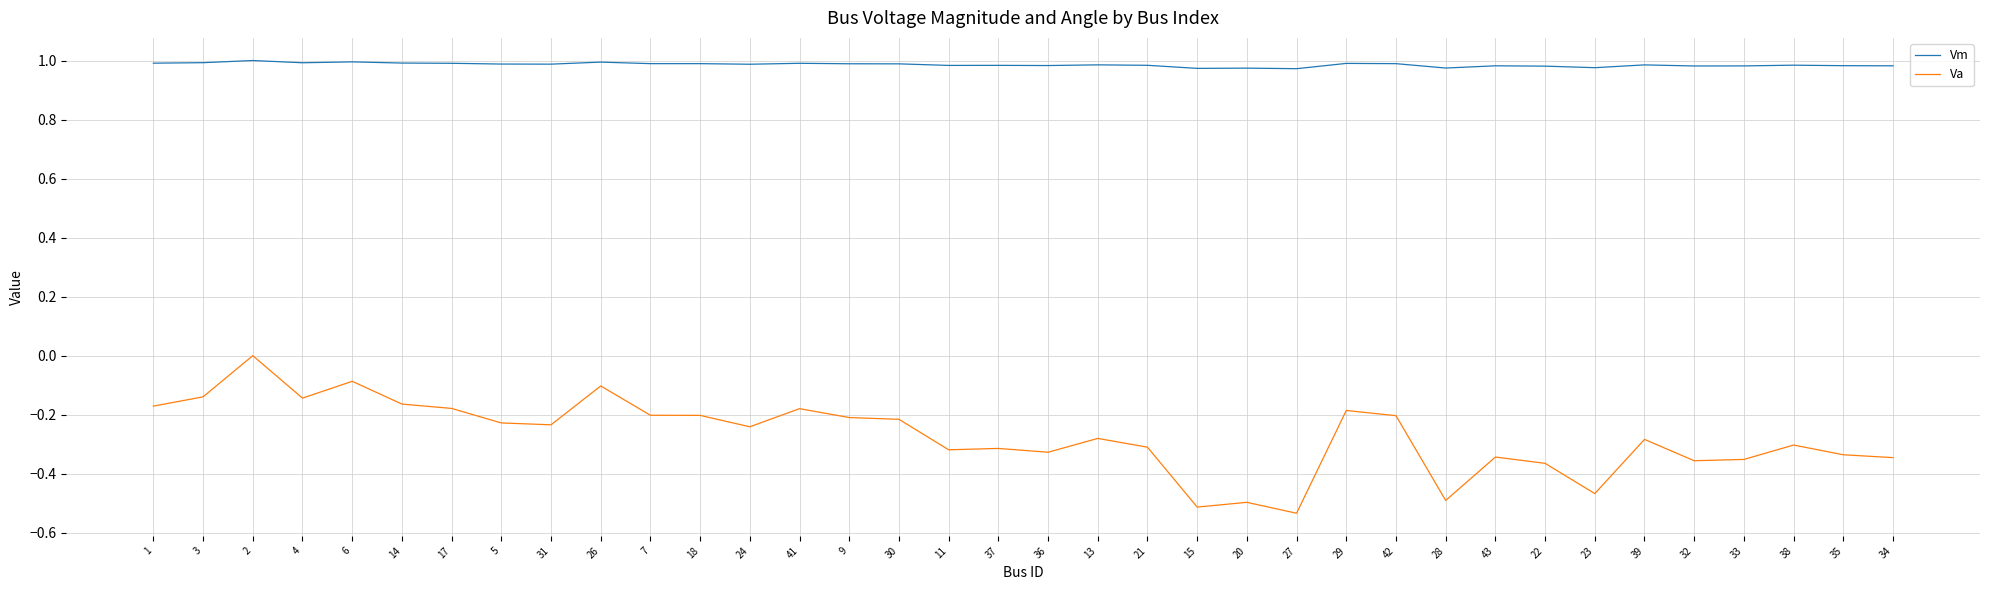

Which series has the widest spread of values?

Va